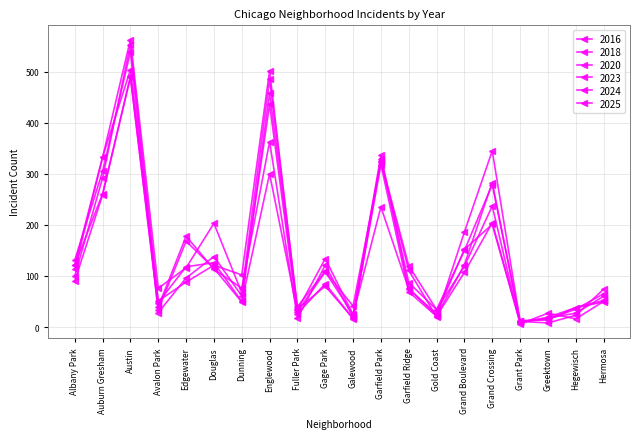

Does the chart have visible grid lines?

Yes